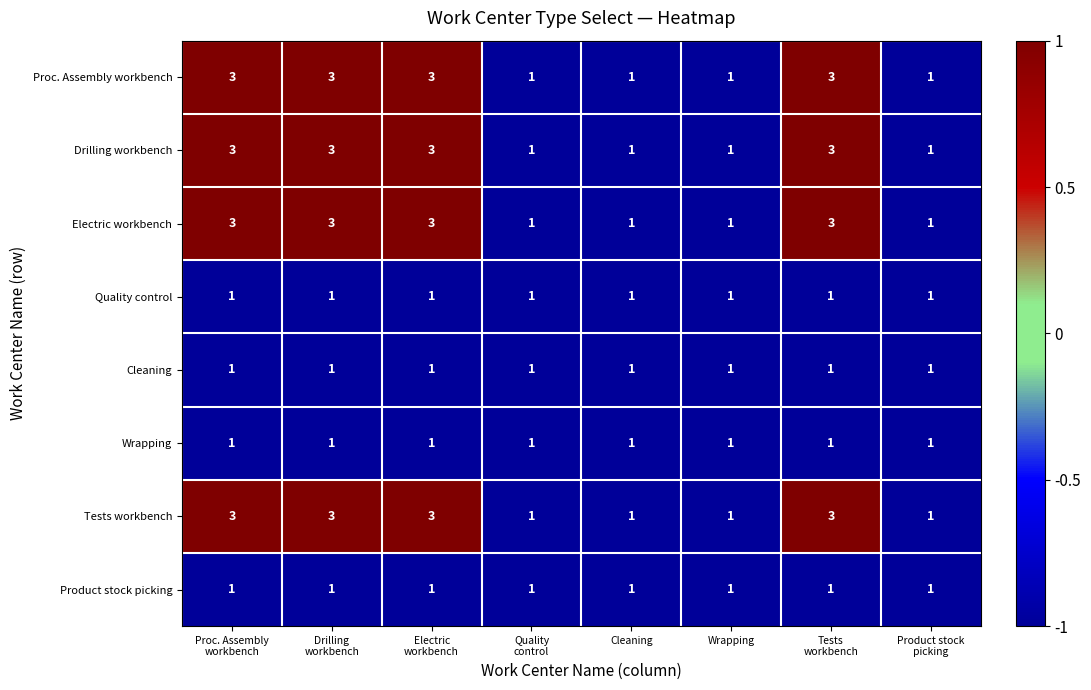

How many Proc. Assembly workbench values are between 1 and 3?

8